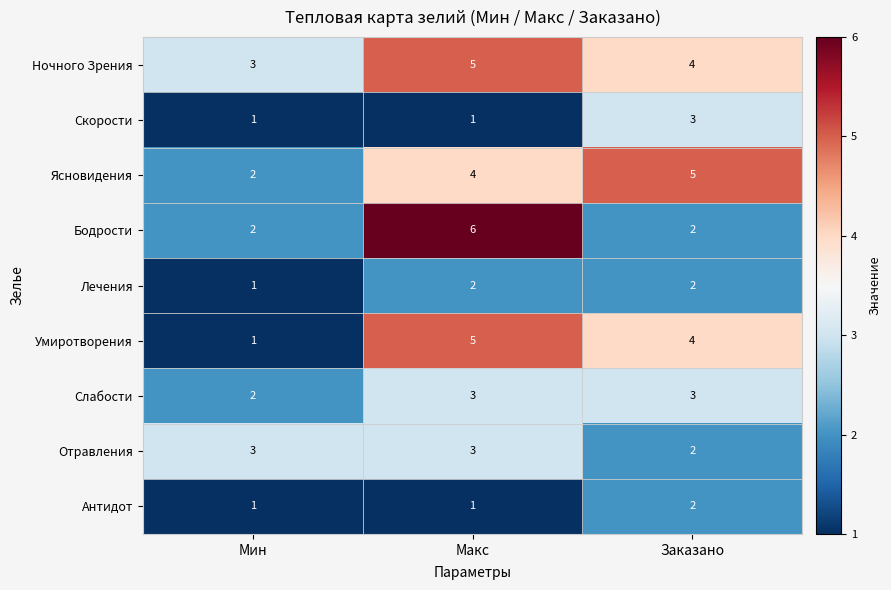

Reading left to right, transcribe all the data shown in this chart.

Ночного Зрения: Мин=3	Макс=5	Заказано=4
Скорости: Мин=1	Макс=1	Заказано=3
Ясновидения: Мин=2	Макс=4	Заказано=5
Бодрости: Мин=2	Макс=6	Заказано=2
Лечения: Мин=1	Макс=2	Заказано=2
Умиротворения: Мин=1	Макс=5	Заказано=4
Слабости: Мин=2	Макс=3	Заказано=3
Отравления: Мин=3	Макс=3	Заказано=2
Антидот: Мин=1	Макс=1	Заказано=2